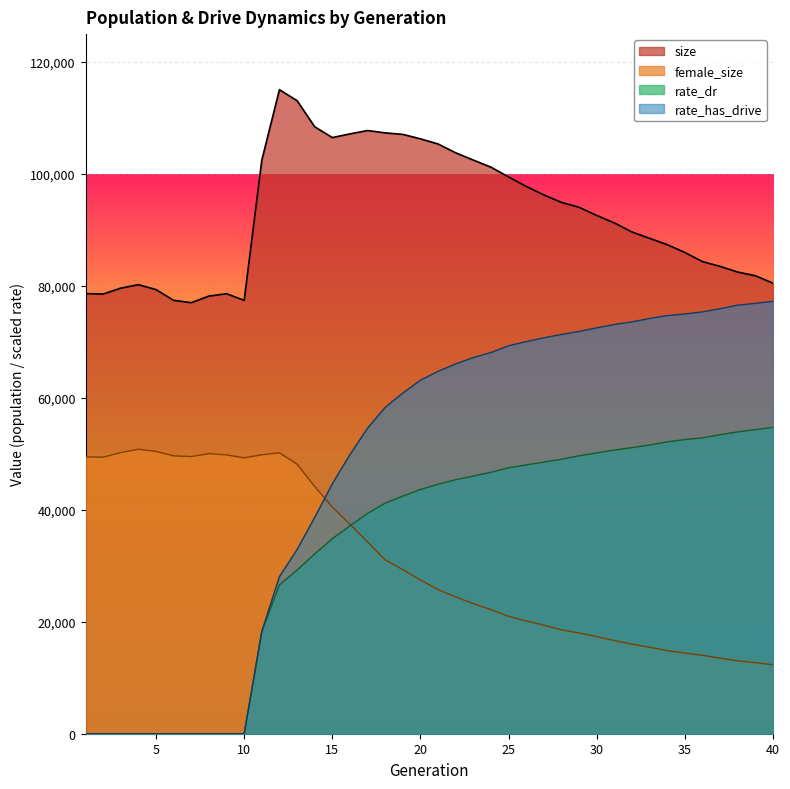

Between which two adjacent categories do rate_has_drive and female_size first intersect?

14 and 15